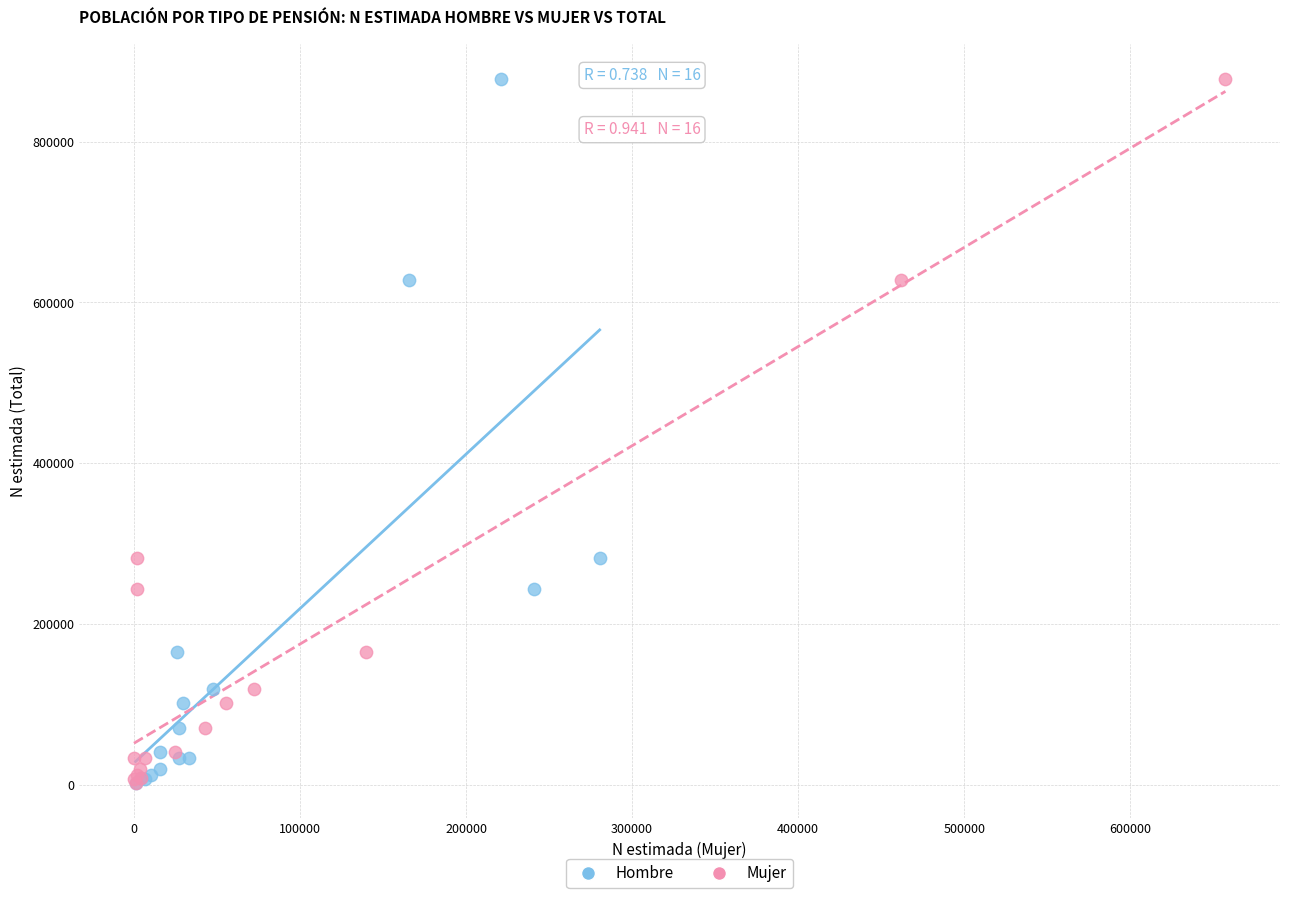

What are all the series names shown in the legend?

Hombre, Mujer